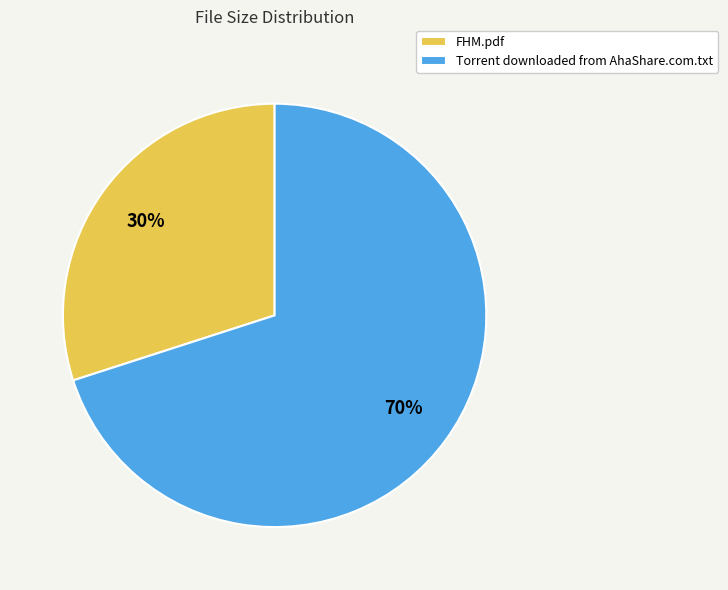

Is it true that Torrent downloaded from AhaShare.com.txt is 70% of the pie?

True